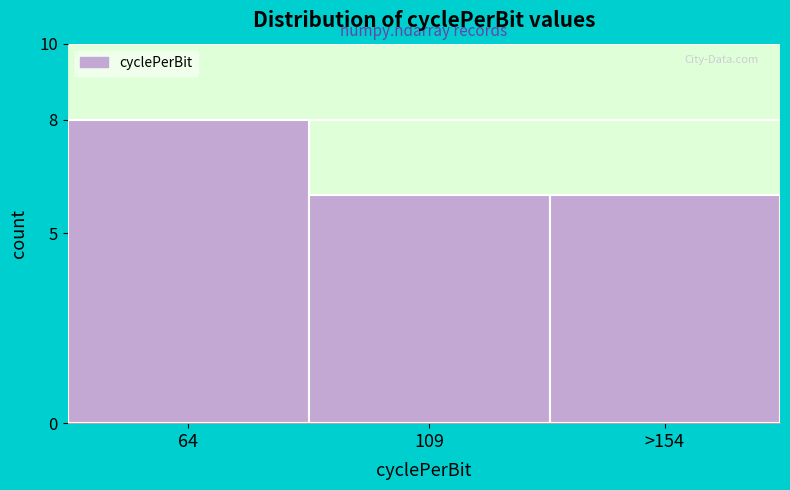

Reading right to left, list all the values displayed in this chart.

>154=6	109=6	64=8